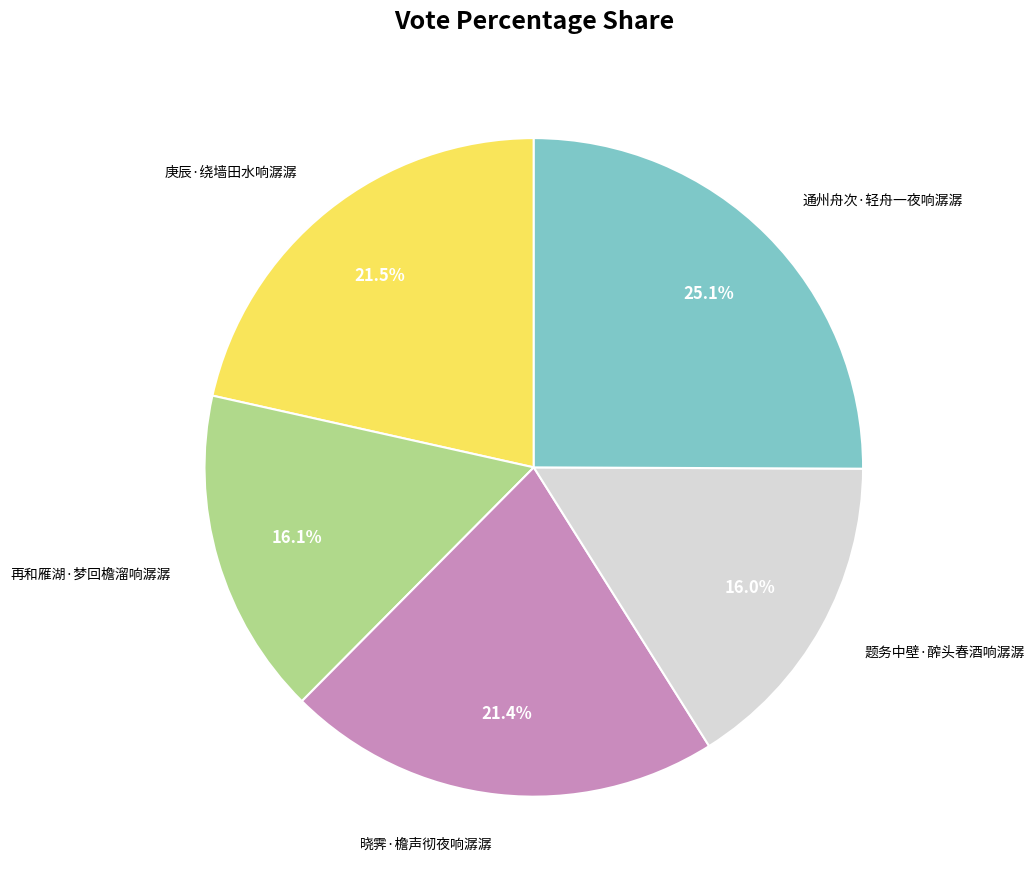

Does 再和雁湖·梦回檐溜响潺潺 represent more than half of the total?

No